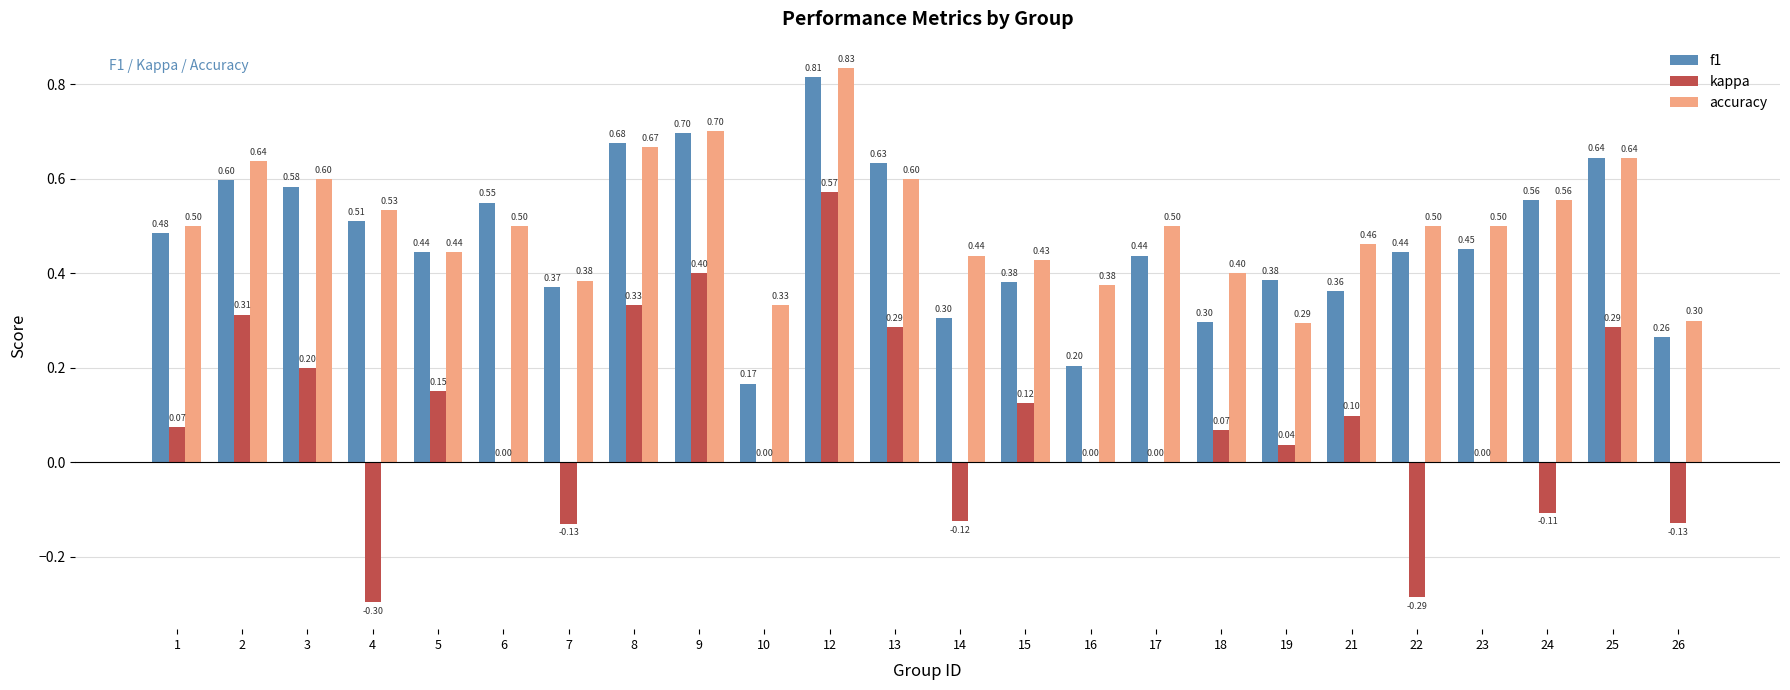

Is it true that f1 equals 0.5 at 1?

True